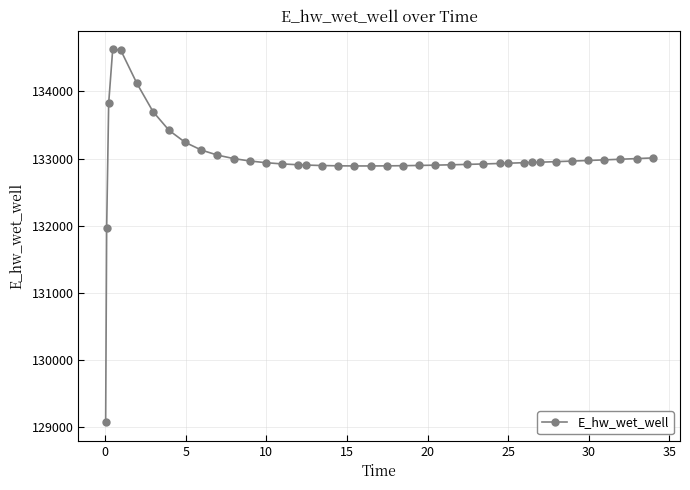

How many lines are shown in the chart?

1